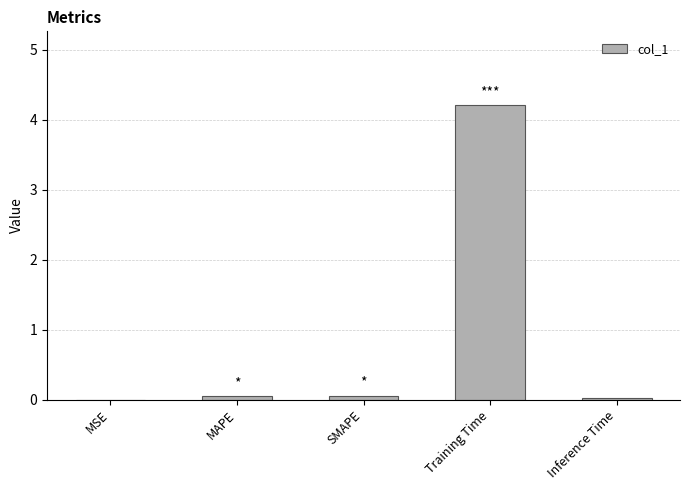

Between MAPE and Training Time, which is larger?

Training Time